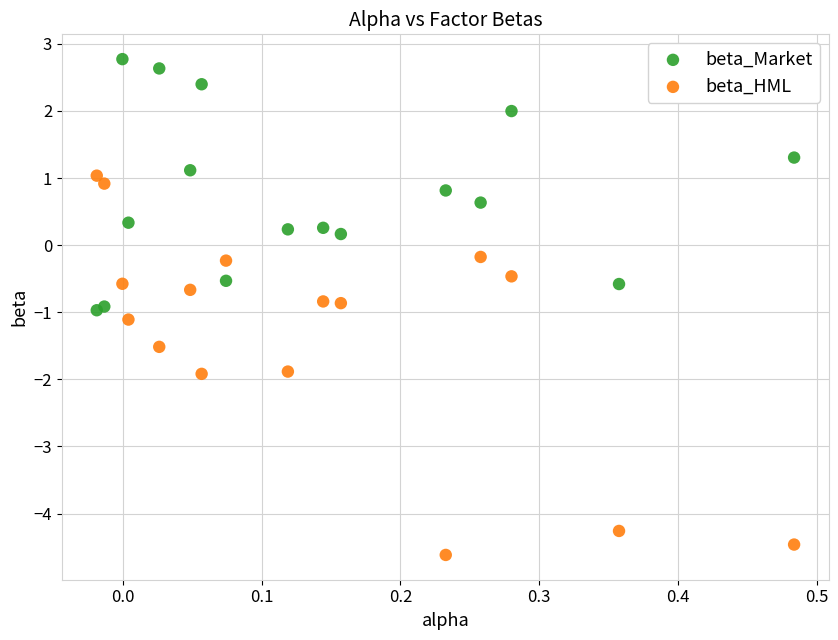

What is the X range (max minus min) for the scatter plot?

0.5